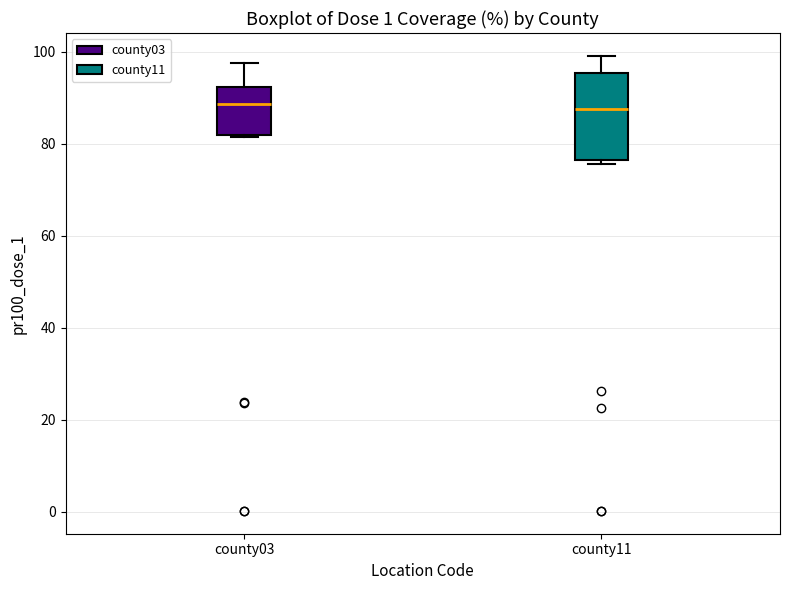

Comparing the boxes themselves (not the whiskers), which one is the tallest?

county11